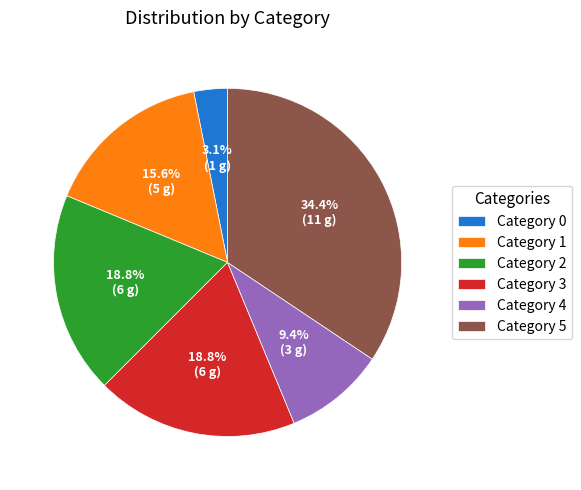

What percentage is NOT represented by Category 0?

96.9%